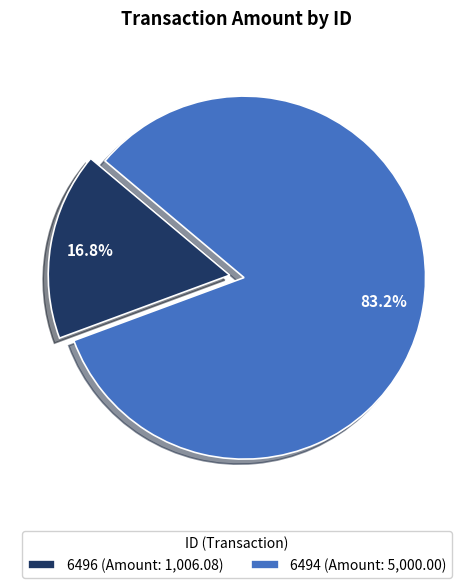

To the nearest percent, what is the average slice percentage?

50%